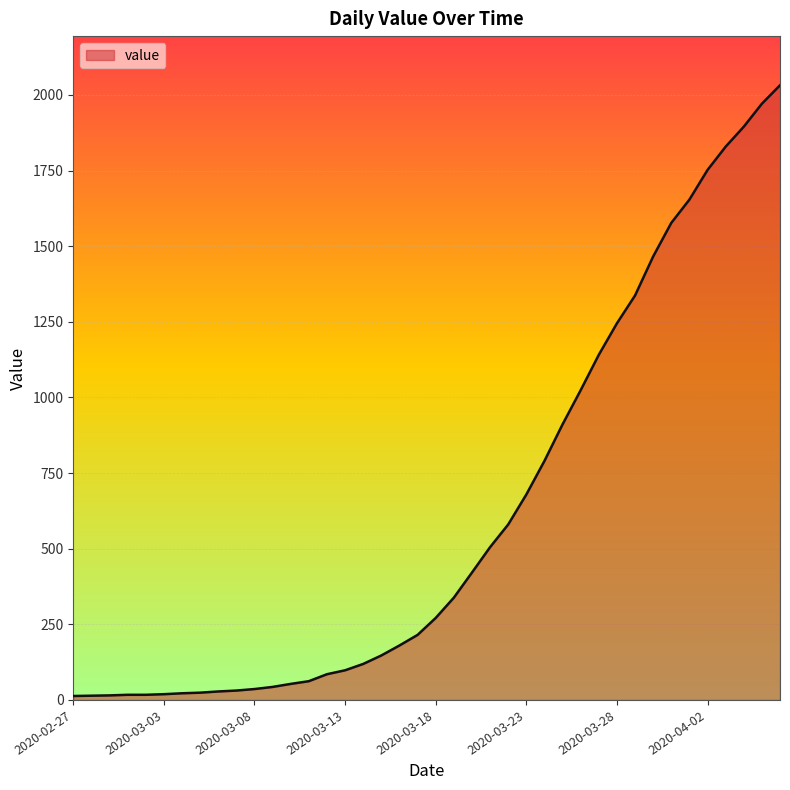

What is the difference between the maximum and minimum values?

2019